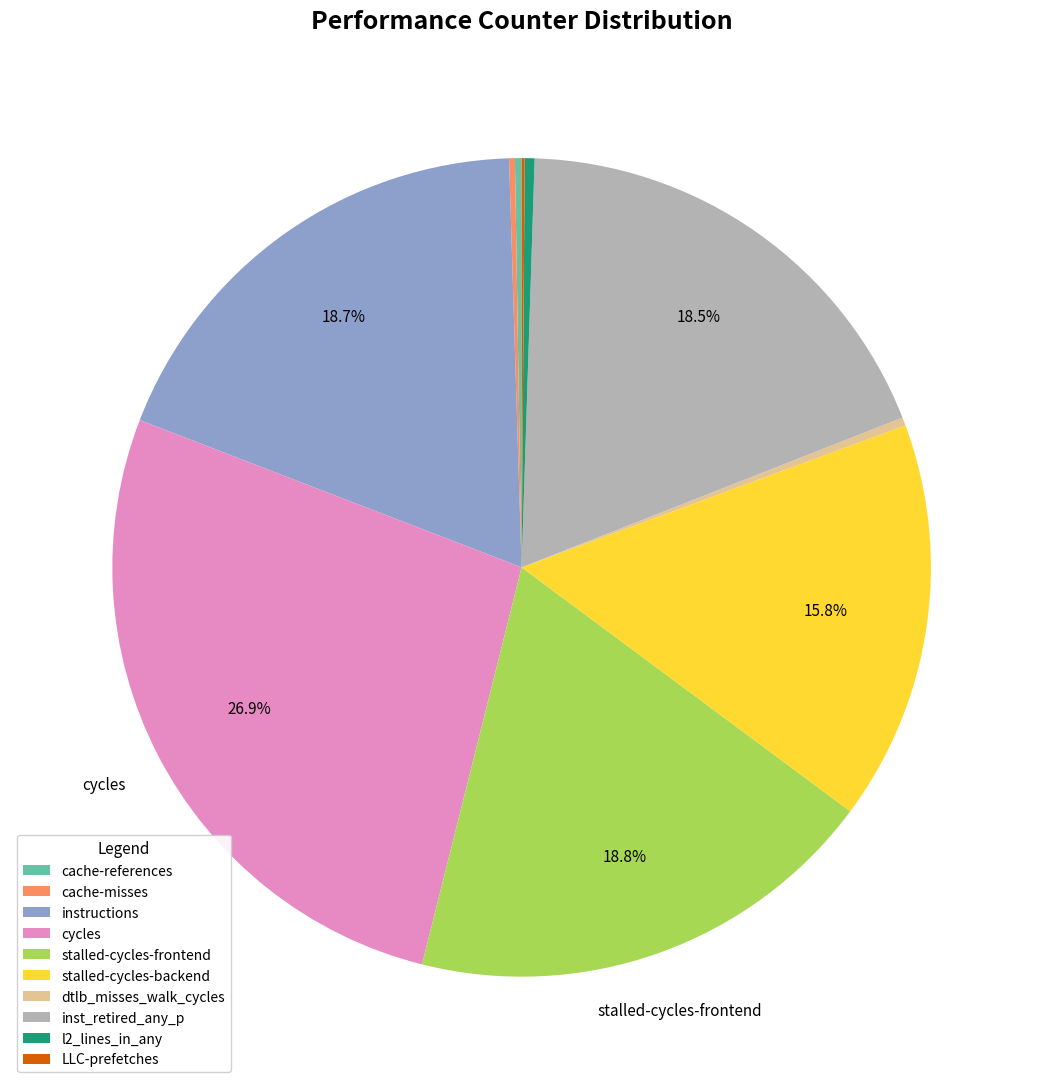

Which slice is the largest?

cycles